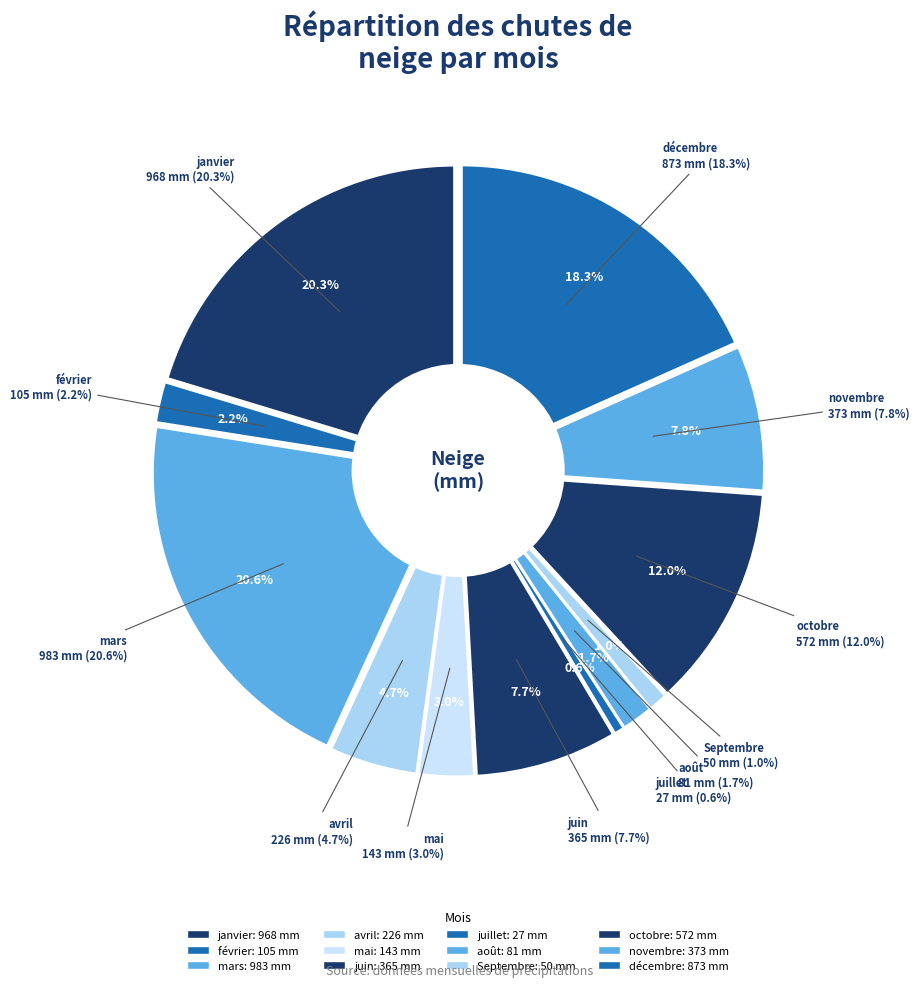

What is the ratio of the value at mai to the value at février?

1.4